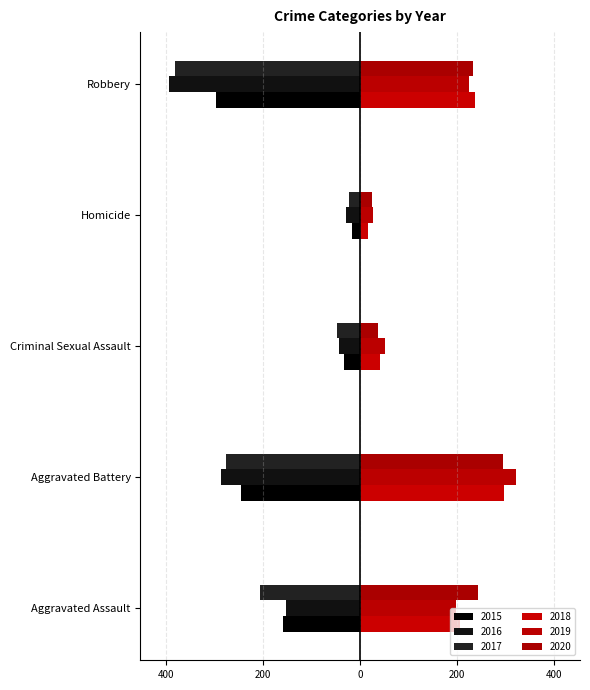

What are all the series names shown in the legend?

2015, 2016, 2017, 2018, 2019, 2020